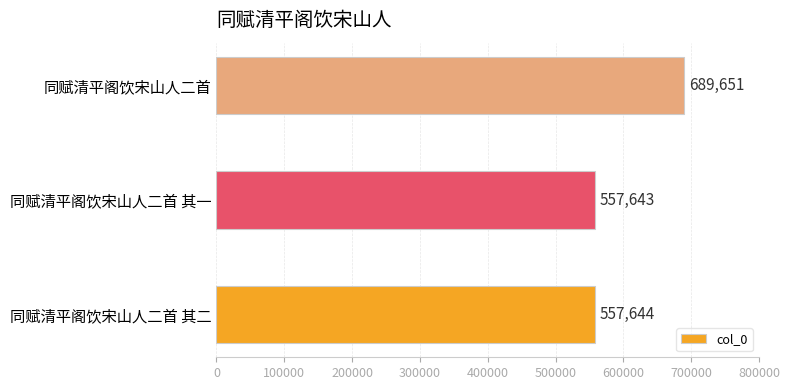

What is the greatest value displayed?

689651